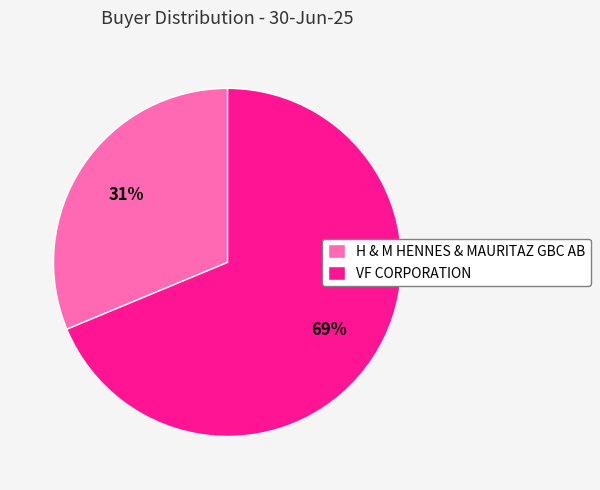

The VF CORPORATION slice represents 81% of the pie. True or false?

False